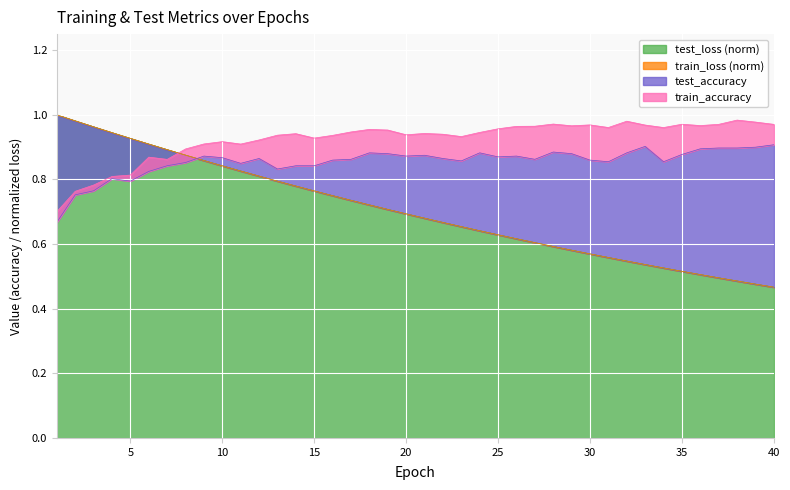

Which series ends up on top after the final intersection of test_loss and train_accuracy?

train_accuracy